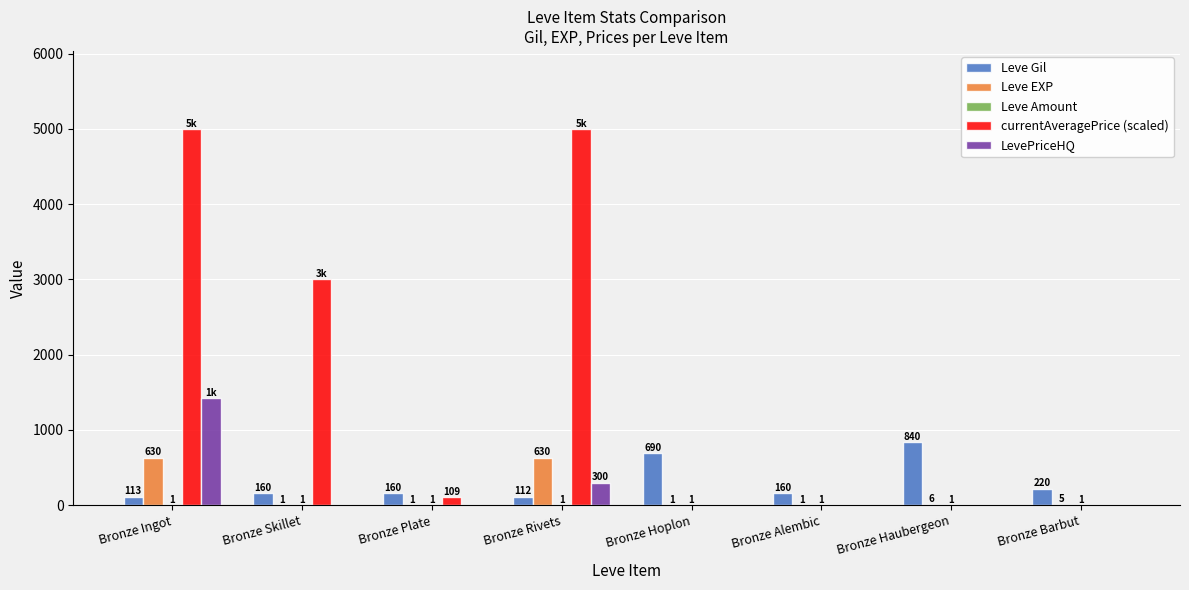

What is the total value across all series at Bronze Plate?

271